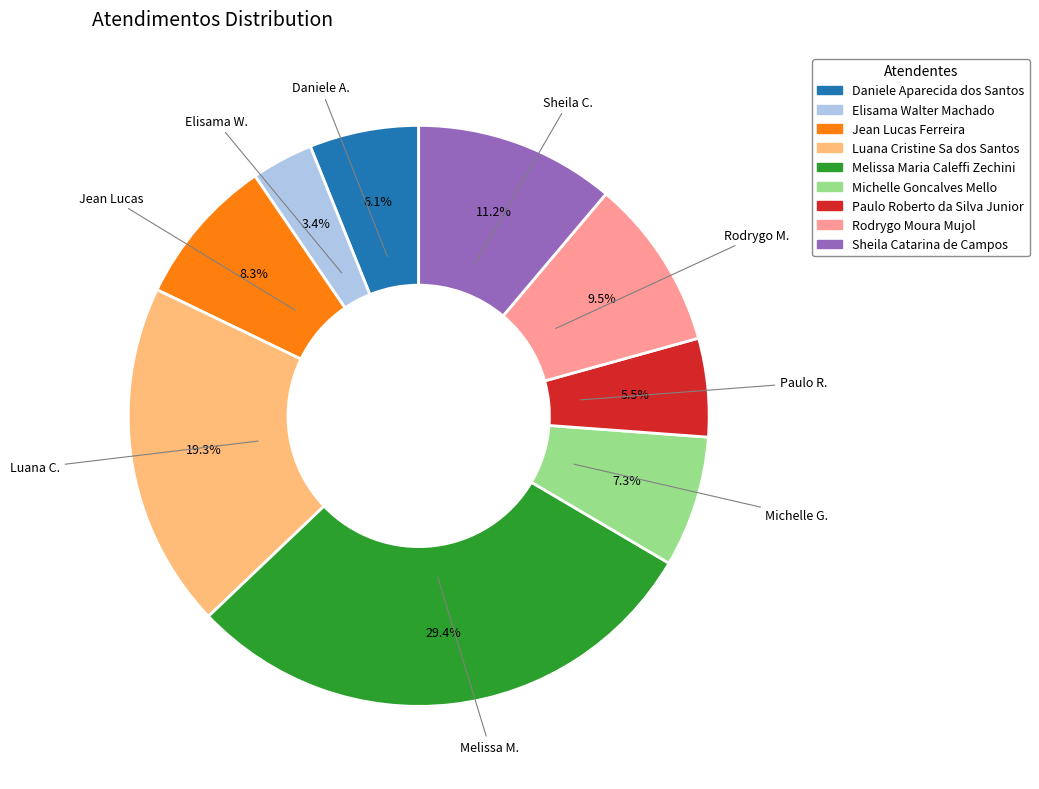

The Daniele Aparecida dos Santos slice represents 6% of the pie. True or false?

True